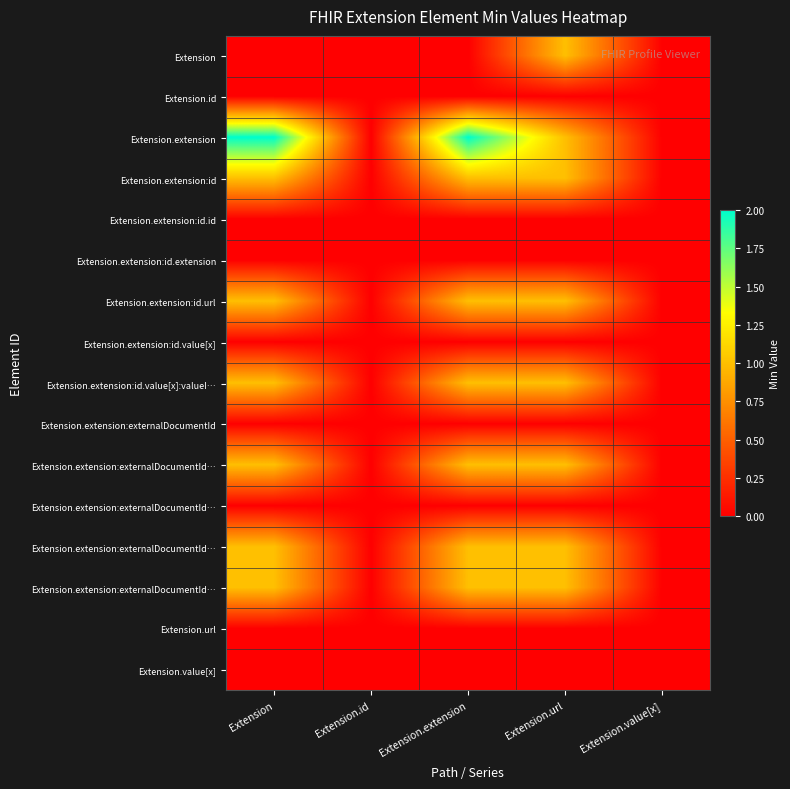

Between Extension and Extension.extension, which is larger?

Extension